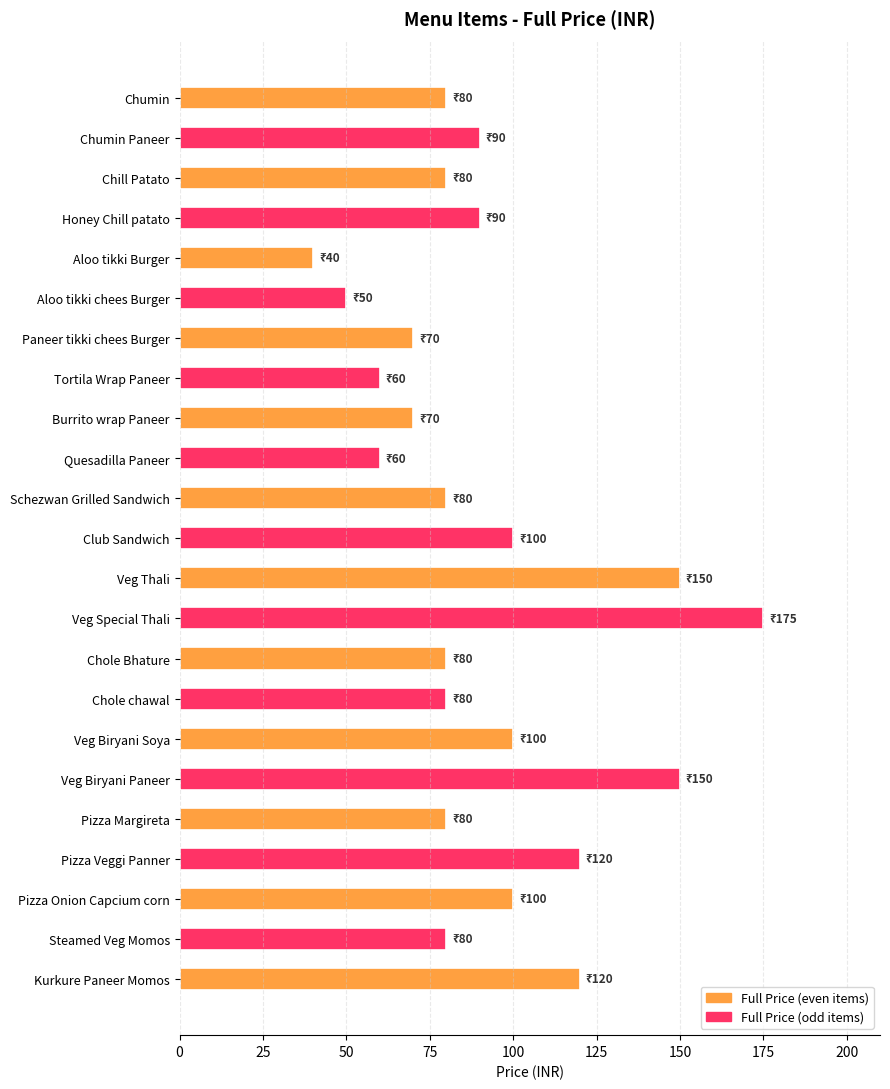

What is the approximate value at Chumin Paneer, to the nearest 10?

90